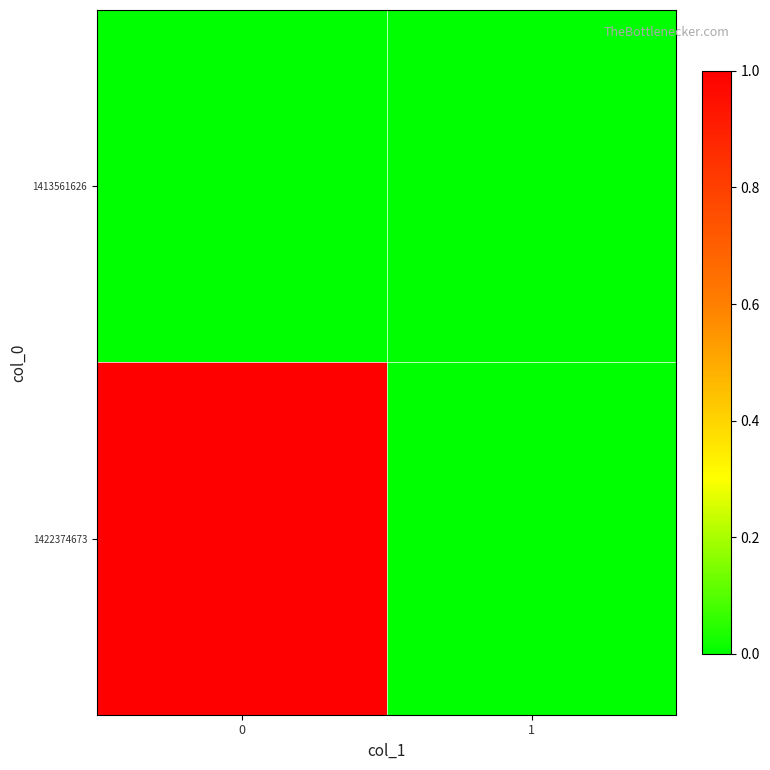

Reading right to left, what are all the values shown in this chart?

1413561626: 1=0	0=0
1422374673: 1=0	0=1